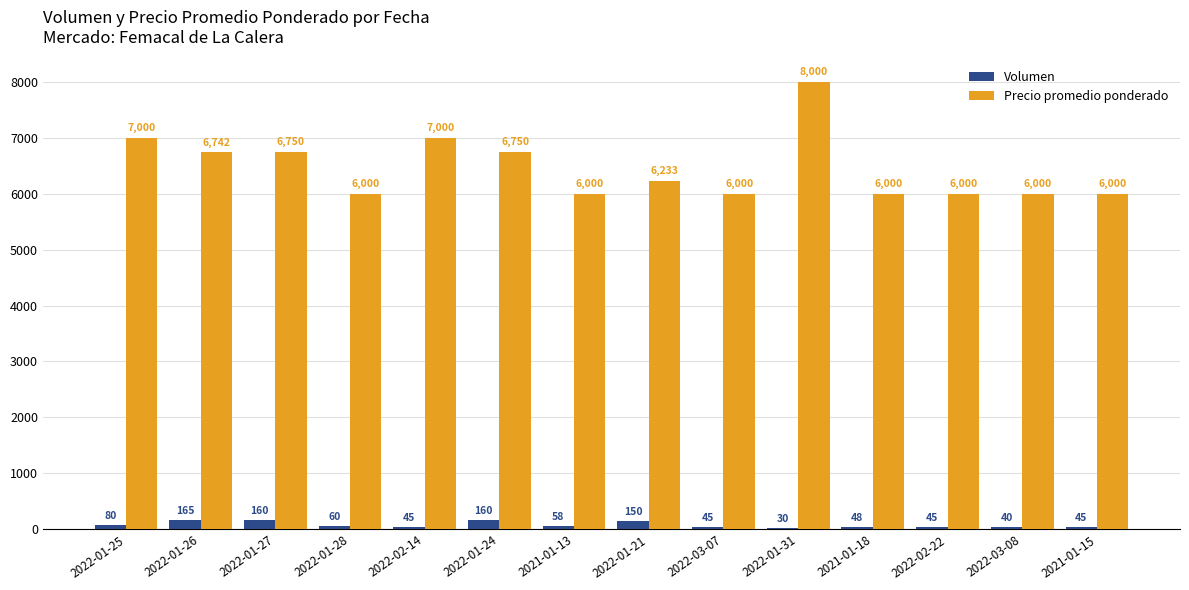

What is the label of the 12th bar from the left?

2022-02-22